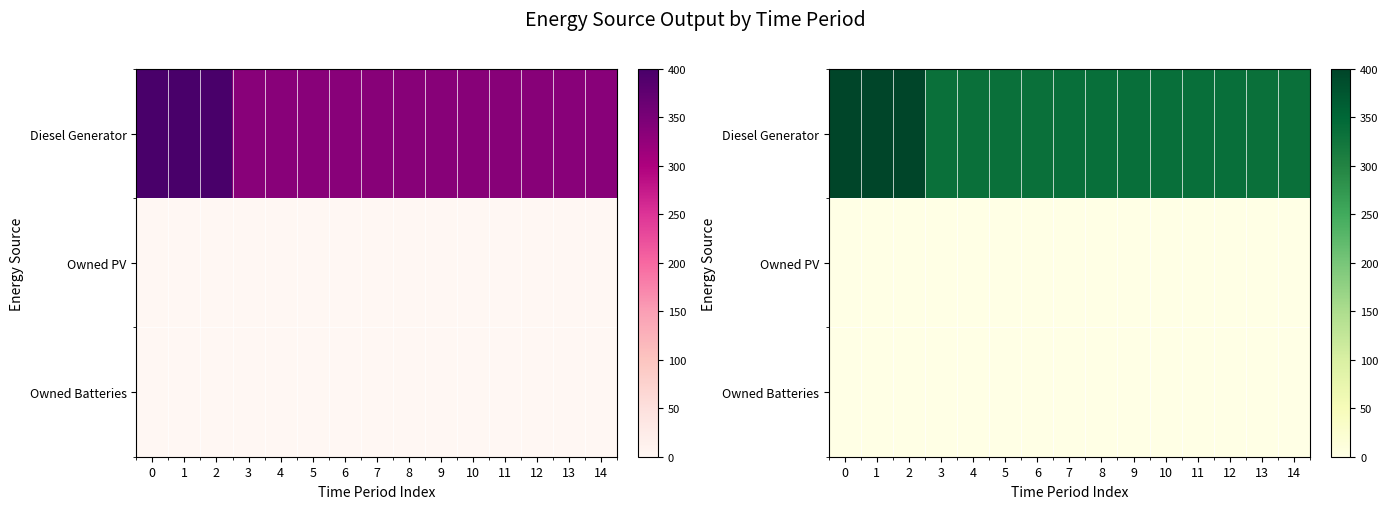

How many values in the Diesel Generator series are below 336?

6